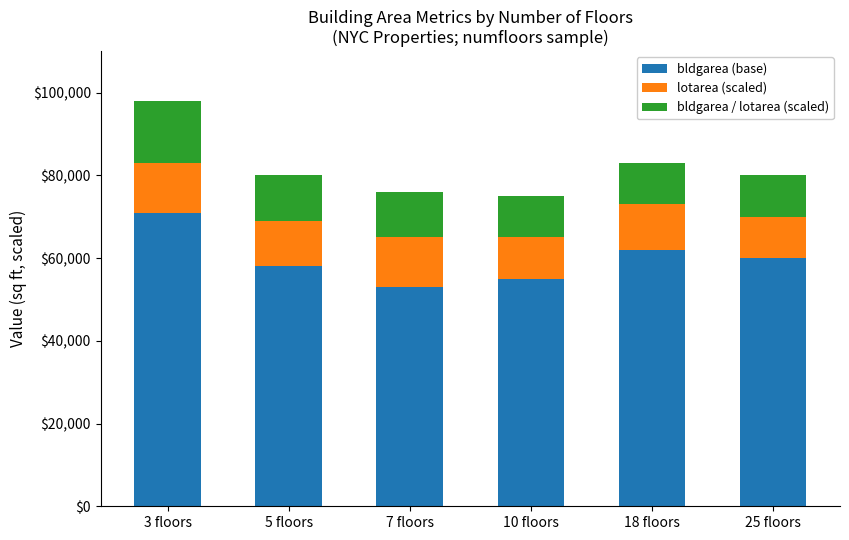

At which category is the sum across all series the highest?

3 floors